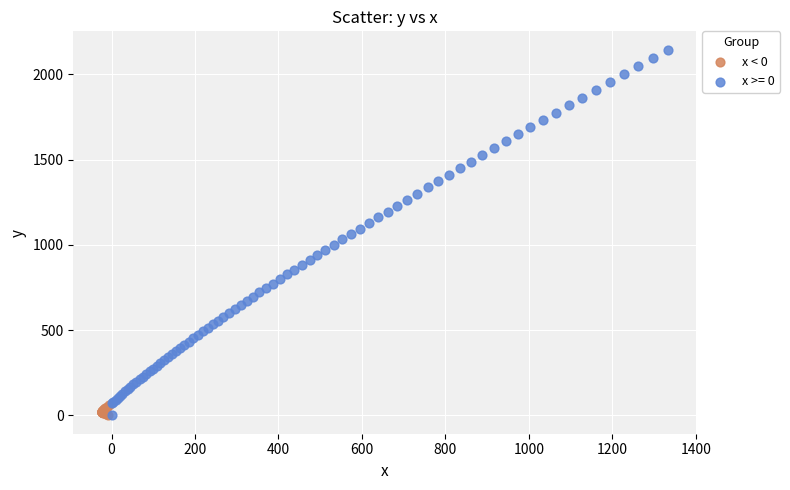

Which series reaches the maximum Y coordinate?

x >= 0